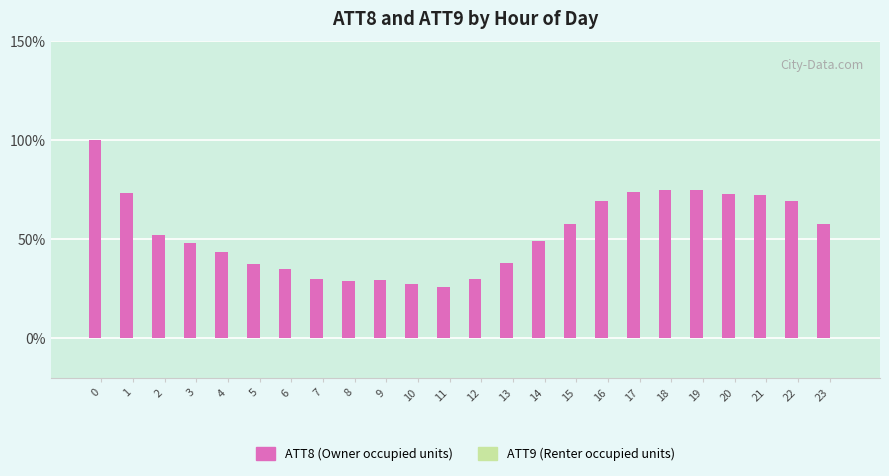

Which series has the largest total across all categories?

ATT8 (Owner occupied units)